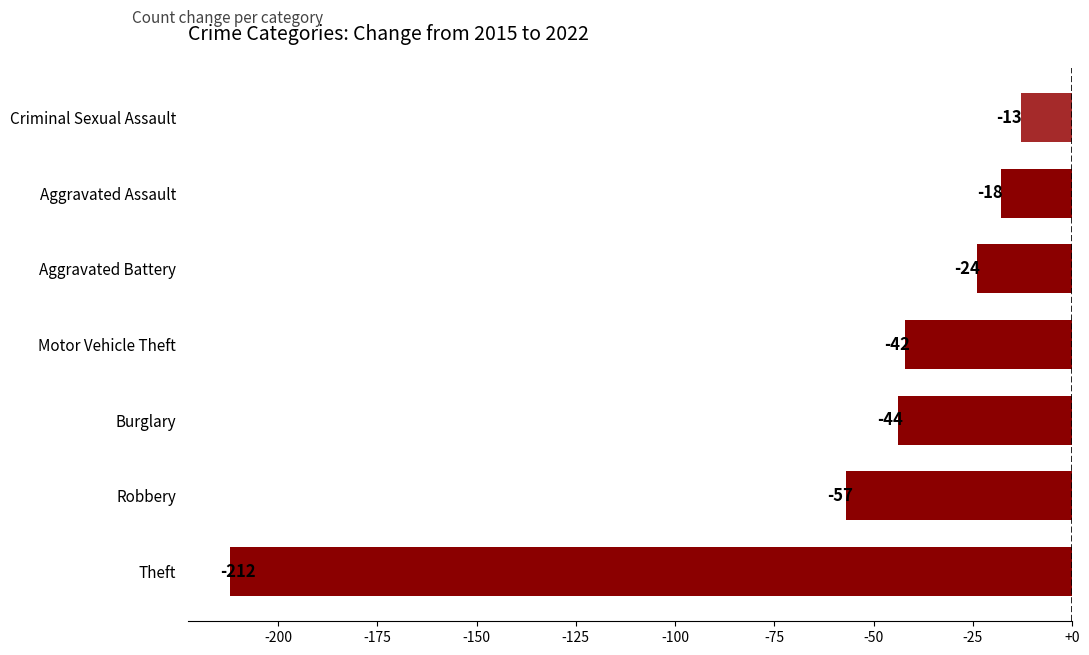

What is the sum of all values?

-410